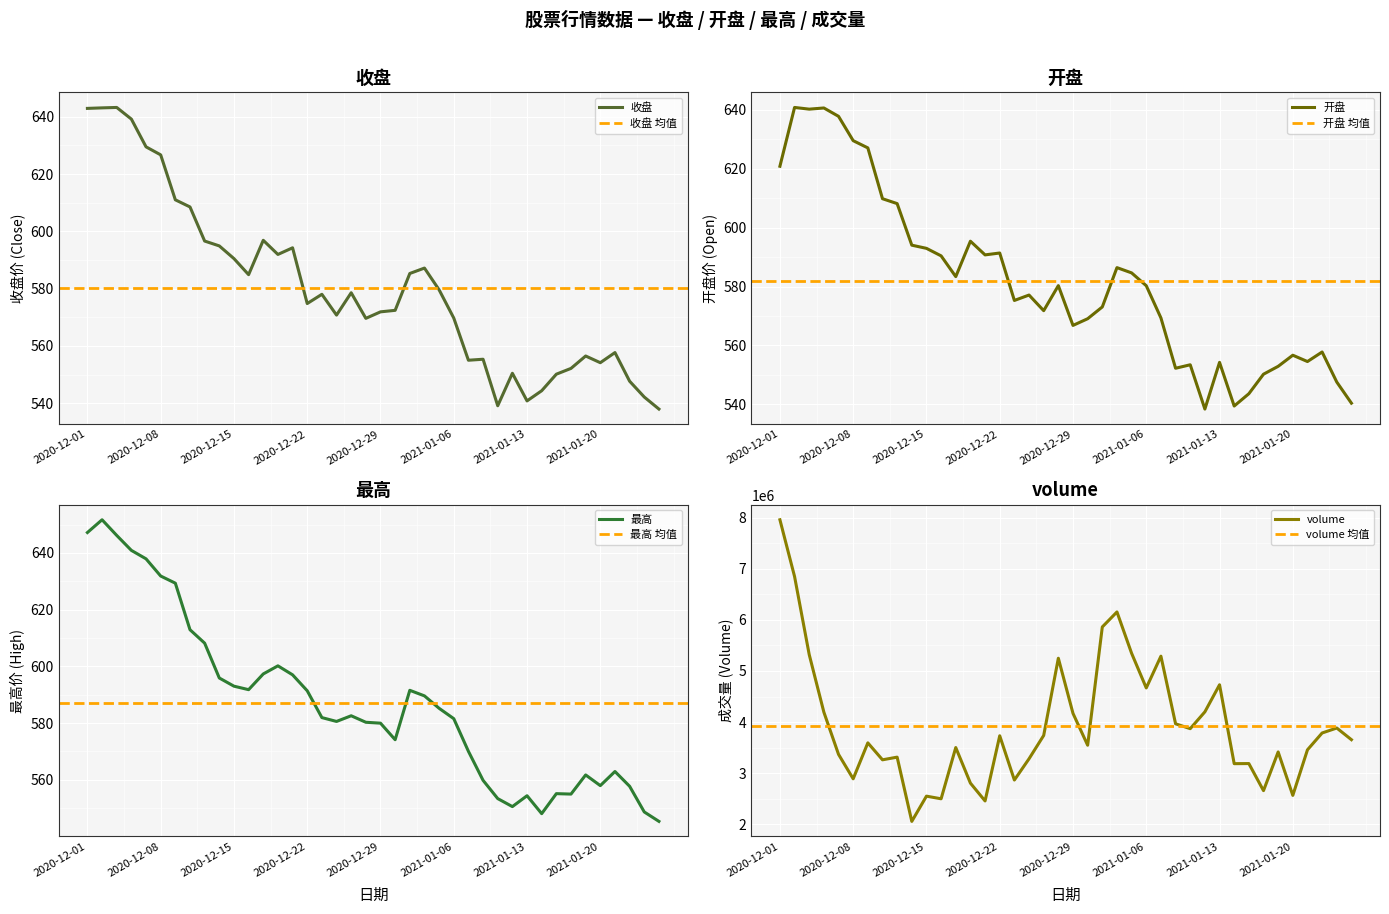

At which category does 开盘 reach its first local peak?

2020-12-02